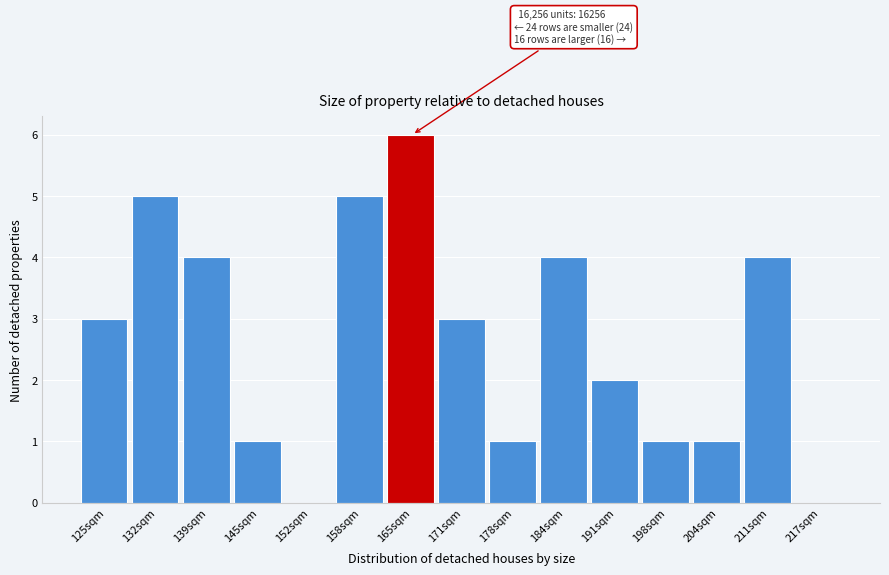

Reading left to right, transcribe all the data shown in this chart.

125sqm=3	132sqm=5	139sqm=4	145sqm=1	152sqm=0	158sqm=5	165sqm=6	171sqm=3	178sqm=1	184sqm=4	191sqm=2	198sqm=1	204sqm=1	211sqm=4	217sqm=0